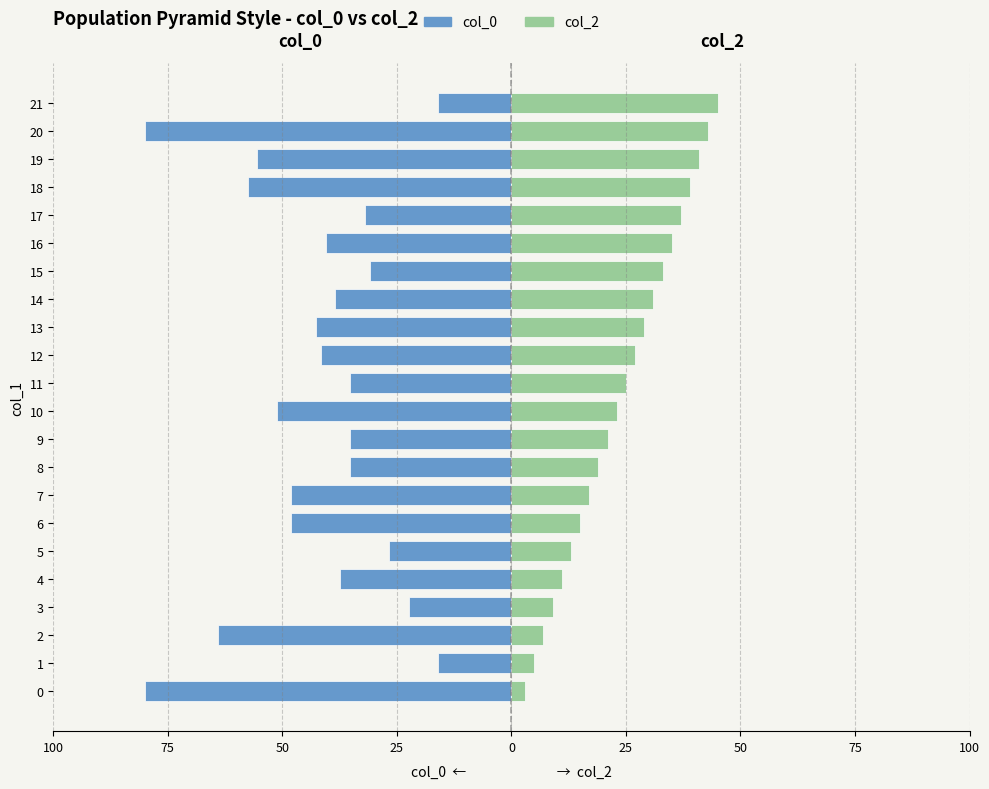

What is the value of the col_2 bar at the 16th from the left?

33.0